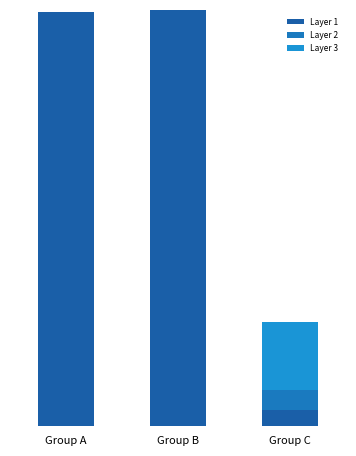

Are the bars grouped side by side (vs. stacked)?

No